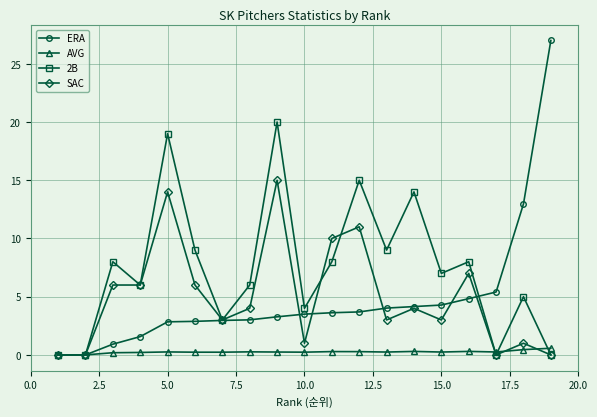

How many categories are shown in the chart?

19